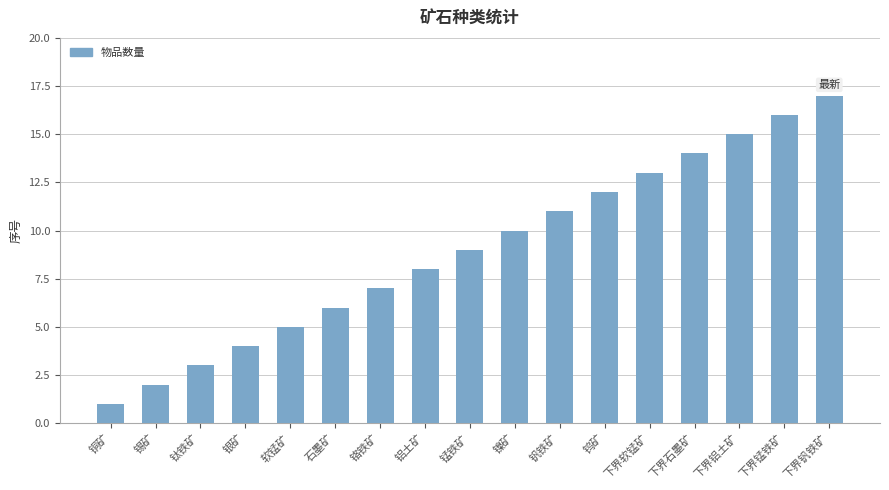

Does the chart contain stacked bars?

No